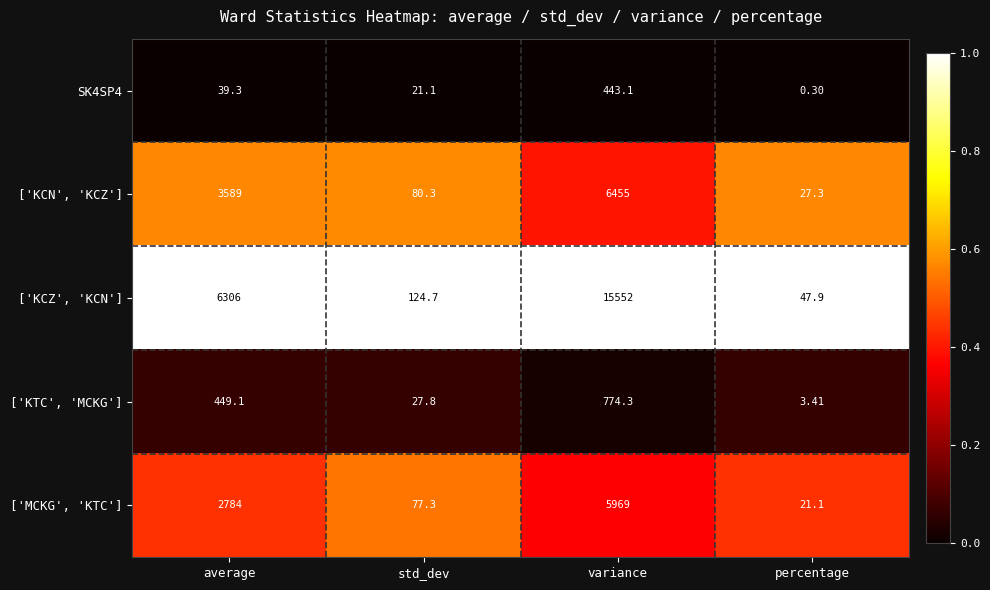

Which category has the lowest value in the ['KCZ', 'KCN'] series?

percentage